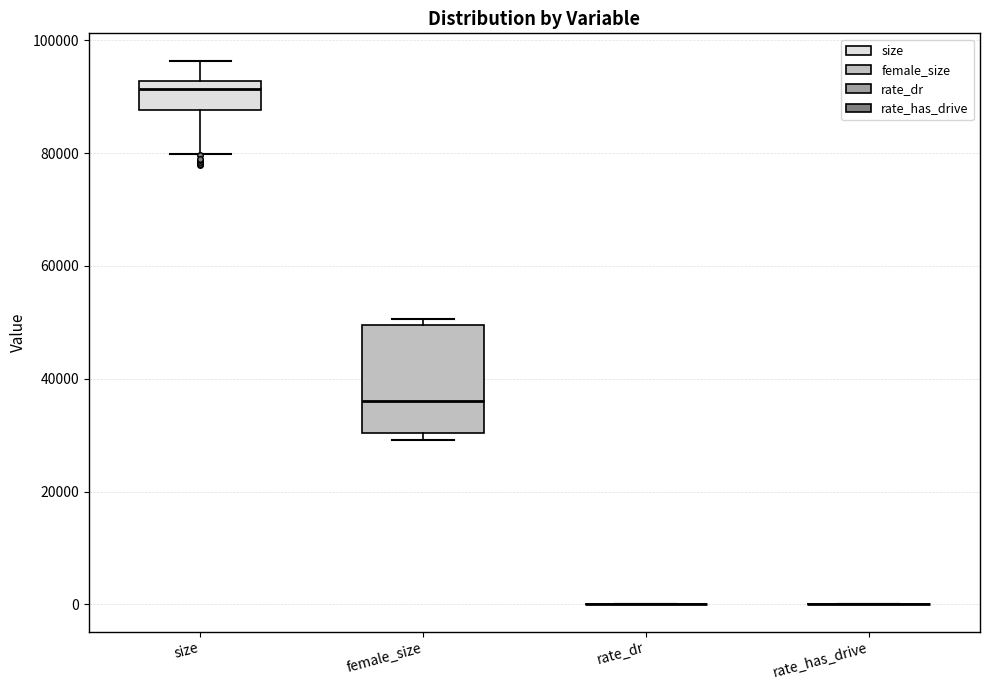

Where does the median line of the box for female_size sit on the y-axis? The values are not printed on the chart, so give them approximately, as read against the axis.

36000